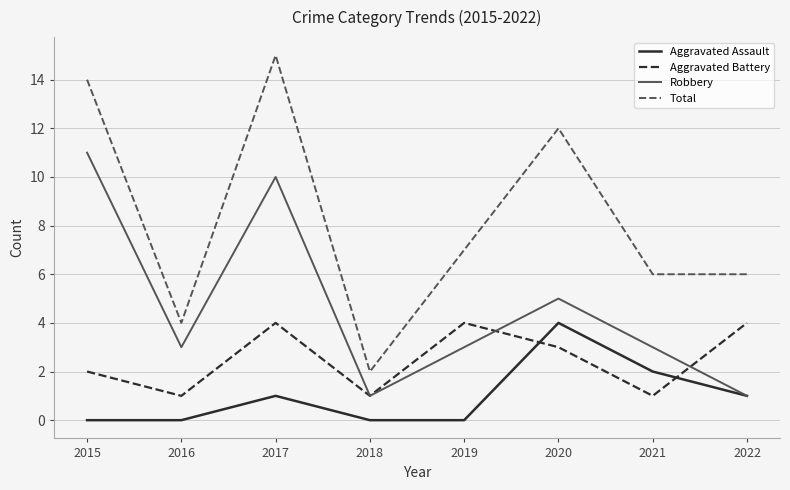

What is the approximate value of Aggravated Battery at 2018?

1